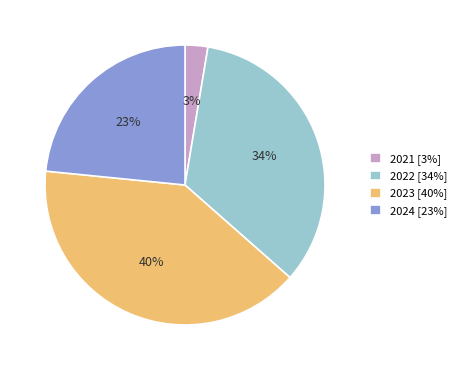

Combined, do 2024 [23%] and 2021 [3%] account for over 50%?

No